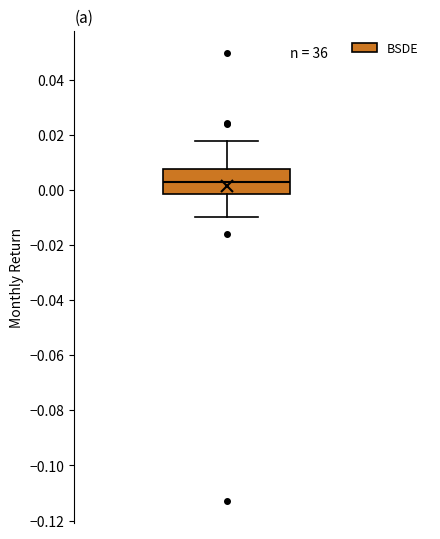

Read this box plot against the y-axis: the position of the median line, the range covered by the box, and the ends of both whiskers. The values are not printed on the chart, so give them approximately, as read against the axis.

median 0.002, box -0.002 to 0.008, whiskers -0.010 to 0.018